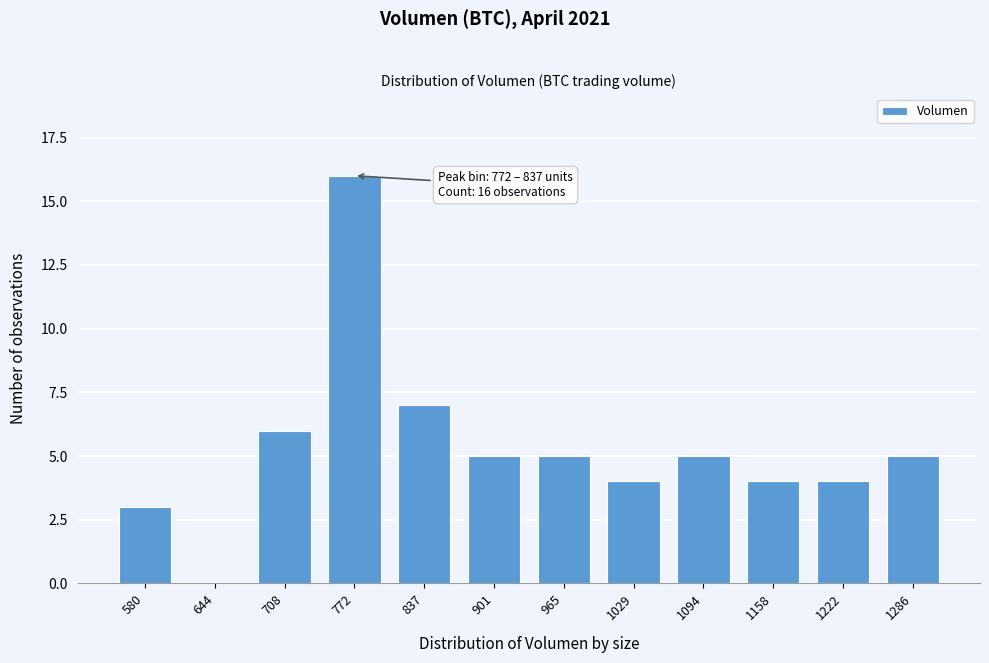

Reading right to left, transcribe all the data shown in this chart.

1286=5	1222=4	1158=4	1094=5	1029=4	965=5	901=5	837=7	772=16	708=6	644=0	580=3